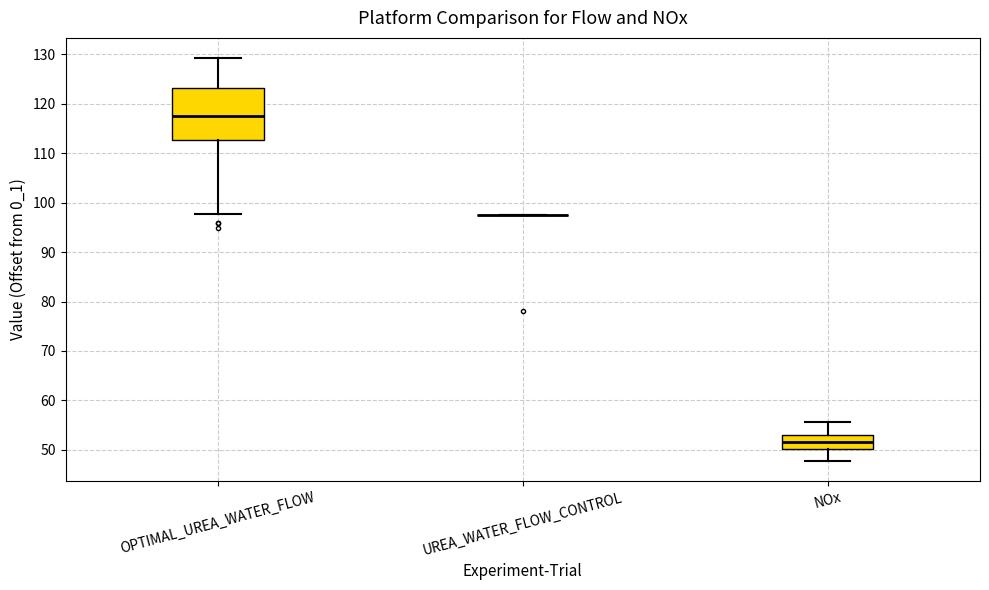

Reading left to right, transcribe this box plot: for each box, give where its median line is, the range the box spans, and where its two whiskers end, as read against the y-axis. The values are not printed on the chart, so give them approximately, as read against the axis.

OPTIMAL_UREA_WATER_FLOW: median 118, box 113 to 123, whiskers 98 to 129
UREA_WATER_FLOW_CONTROL: box collapsed to a line at 98, whiskers 98 to 98
NOx: median 52, box 50 to 53, whiskers 48 to 56